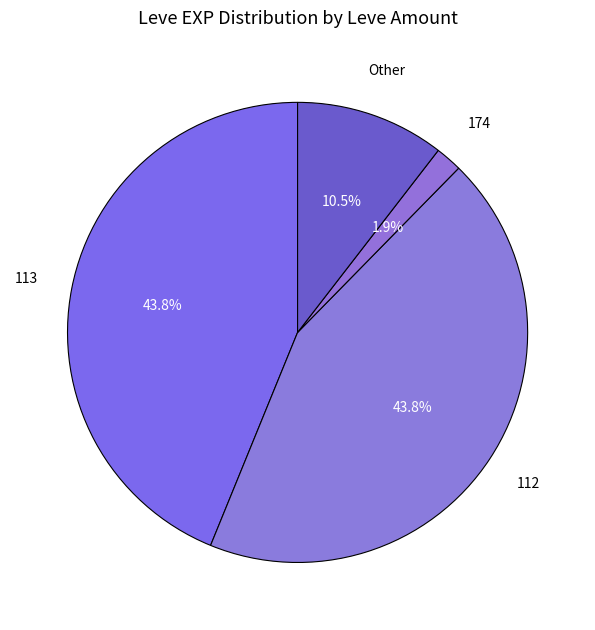

To the nearest percent, what is the average slice percentage?

25%